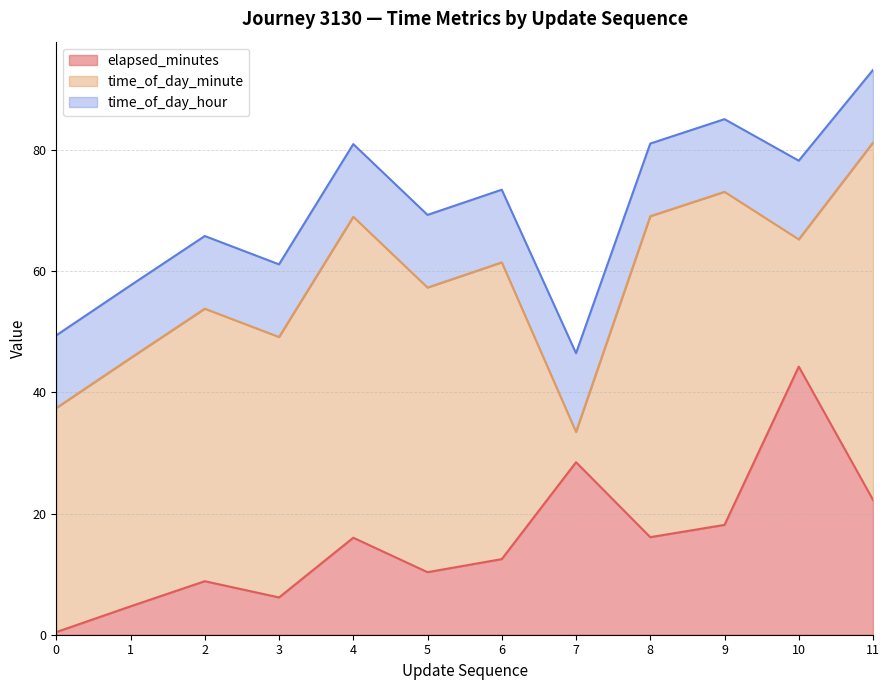

Which series changed the most between 2 and 11?

time_of_day_minute